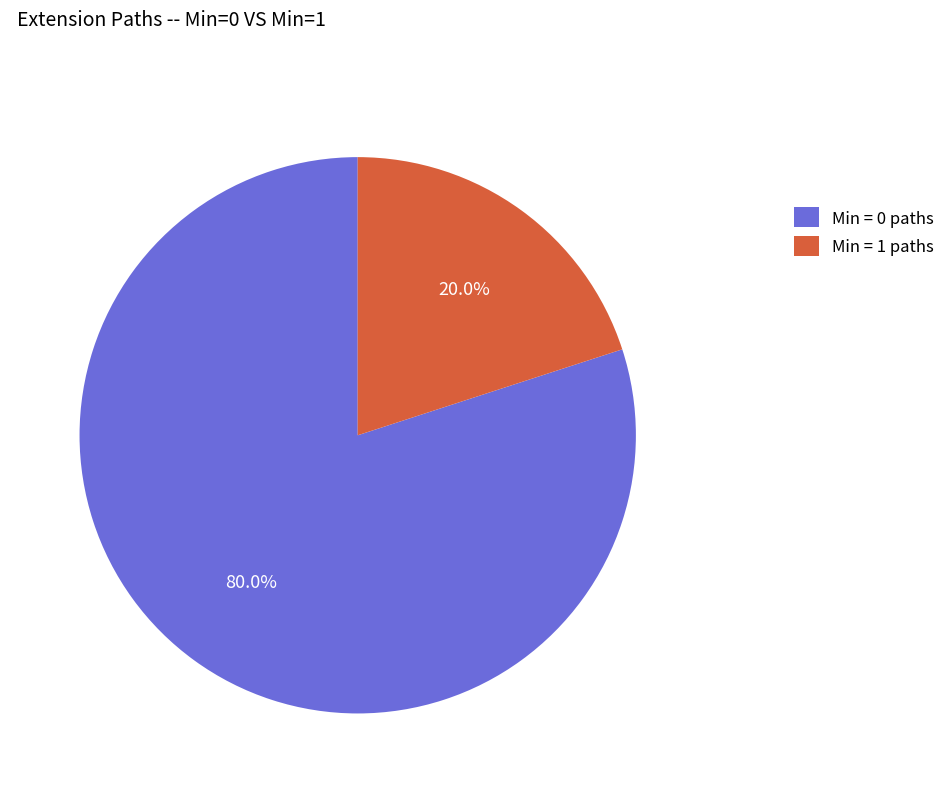

Is Min = 1 paths the majority of the pie?

No